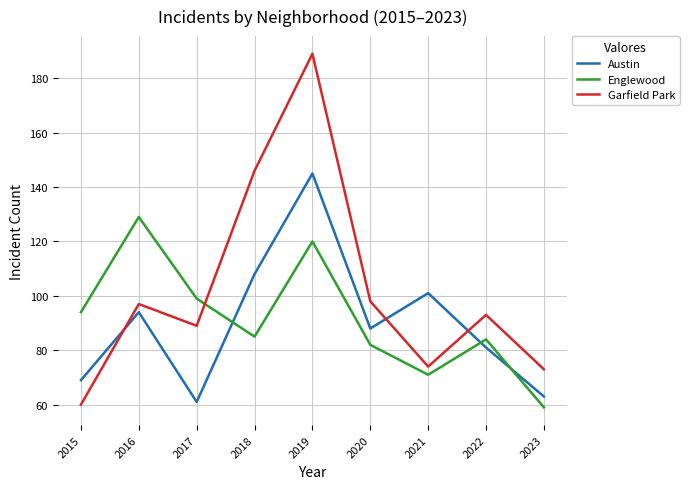

True or false: Englewood and Garfield Park intersect in this chart.

True